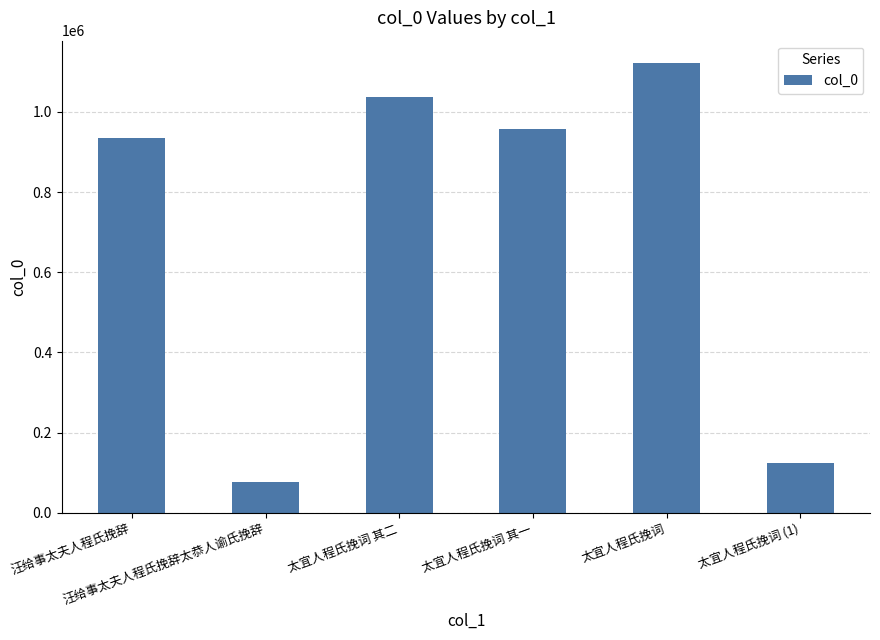

What is the label of the 3rd bar from the left?

太宜人程氏挽词 其二